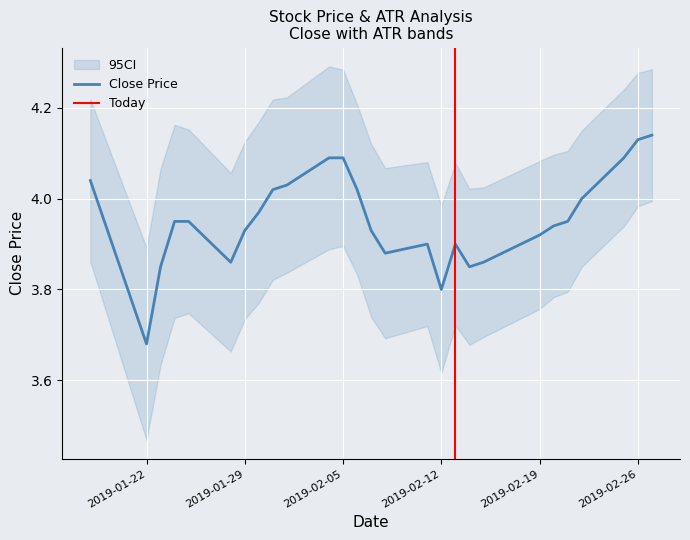

What is the difference between the second highest and second lowest values in the atr series?

0.1